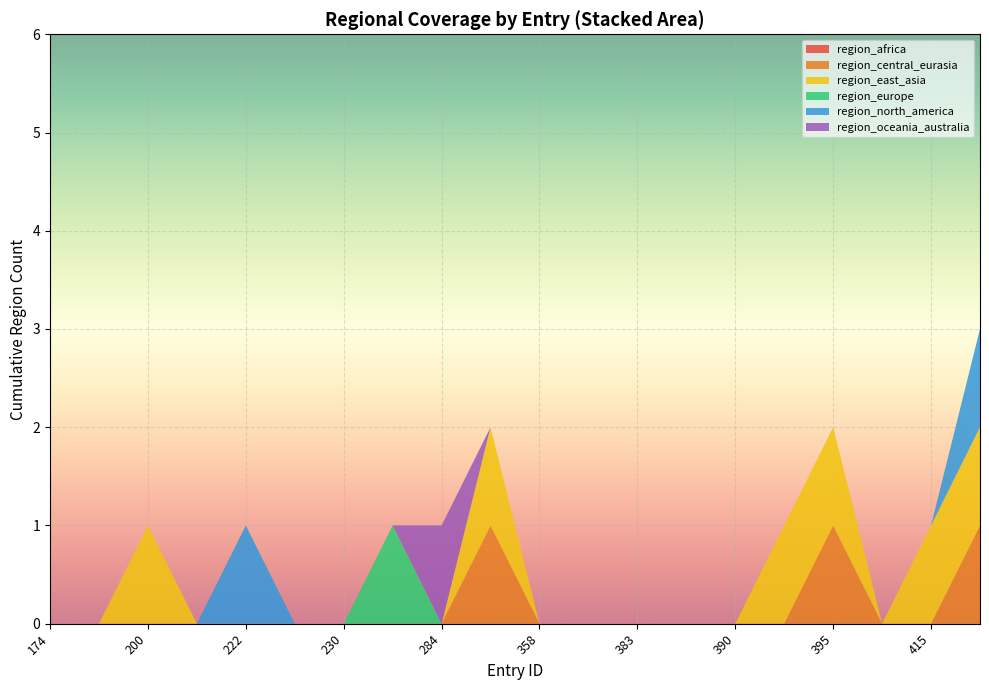

Reading left to right, what are all the values shown in this chart?

region_africa: 174=0	190=0	200=0	211=0	222=0	227=0	230=0	263=0	284=0	294=0	358=0	381=0	383=0	389=0	390=0	392=0	395=0	400=0	415=0	416=0
region_central_eurasia: 174=0	190=0	200=0	211=0	222=0	227=0	230=0	263=0	284=0	294=1	358=0	381=0	383=0	389=0	390=0	392=0	395=1	400=0	415=0	416=1
region_east_asia: 174=0	190=0	200=1	211=0	222=0	227=0	230=0	263=0	284=0	294=1	358=0	381=0	383=0	389=0	390=0	392=1	395=1	400=0	415=1	416=1
region_europe: 174=0	190=0	200=0	211=0	222=0	227=0	230=0	263=1	284=0	294=0	358=0	381=0	383=0	389=0	390=0	392=0	395=0	400=0	415=0	416=0
region_north_america: 174=0	190=0	200=0	211=0	222=1	227=0	230=0	263=0	284=0	294=0	358=0	381=0	383=0	389=0	390=0	392=0	395=0	400=0	415=0	416=1
region_oceania_australia: 174=0	190=0	200=0	211=0	222=0	227=0	230=0	263=0	284=1	294=0	358=0	381=0	383=0	389=0	390=0	392=0	395=0	400=0	415=0	416=0